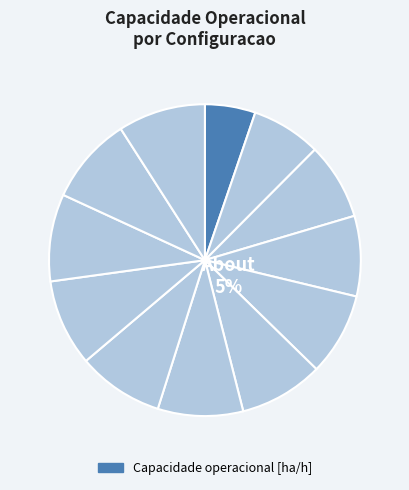

To the nearest percent, what percentage of the pie is 9?

9%